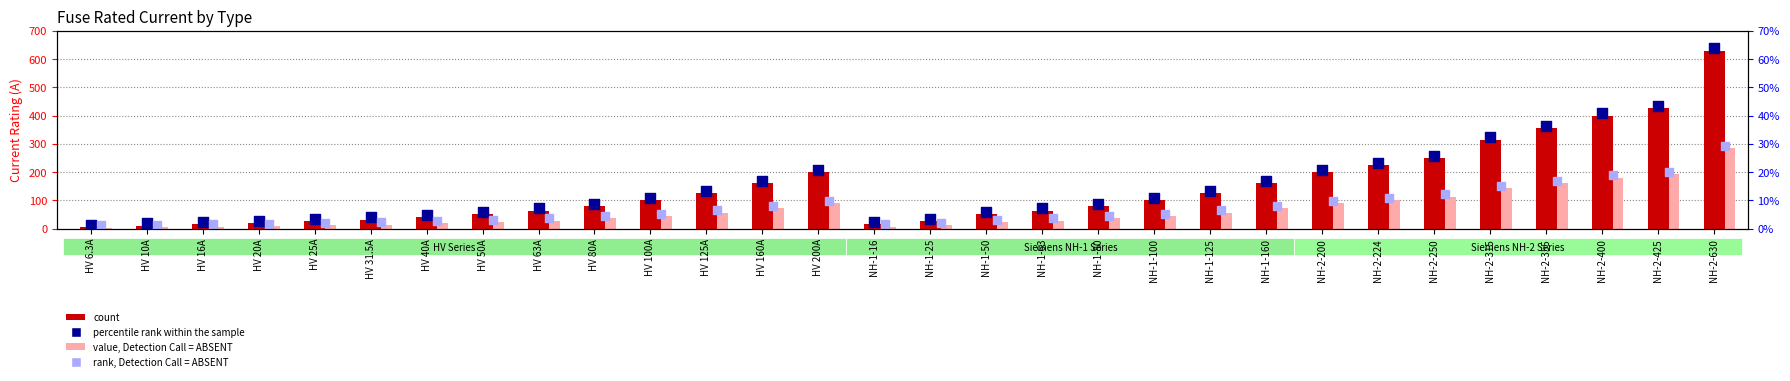

What is the total value across all series at NH-2-200?

596.0